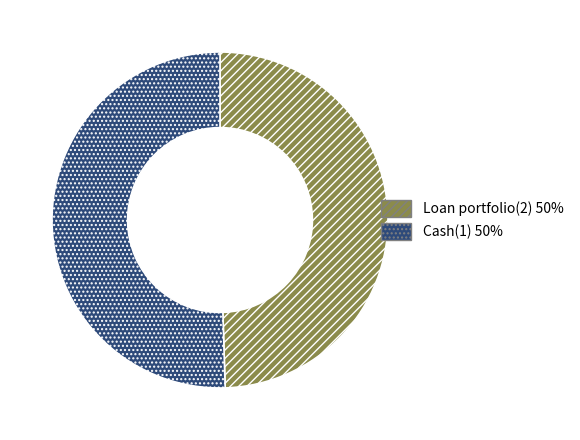

Is it true that Cash(1) is 36% of the pie?

False